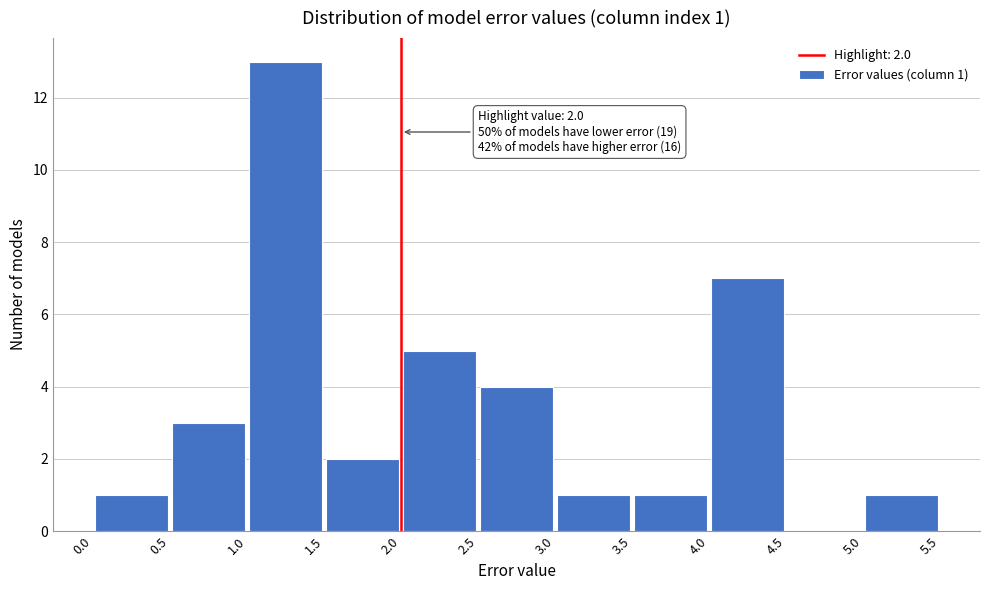

Which range on the x-axis has the tallest bar?

1.0 to 1.5